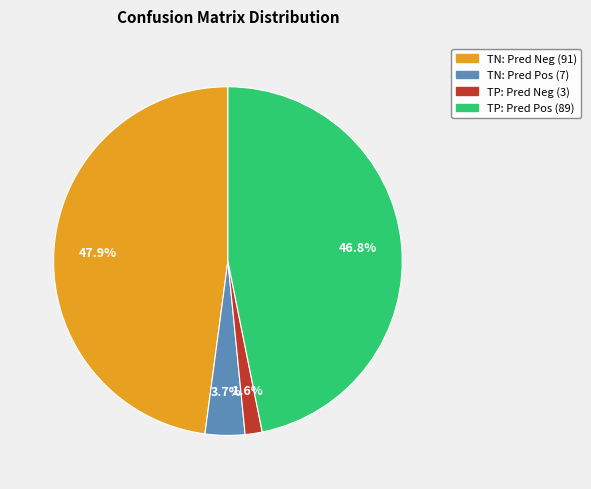

Is there any slice that represents more than half of the pie?

No